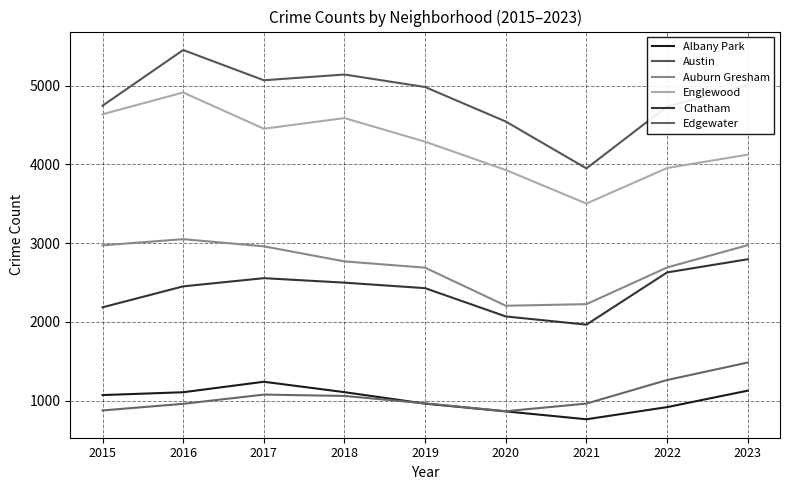

Does the chart have visible grid lines?

Yes